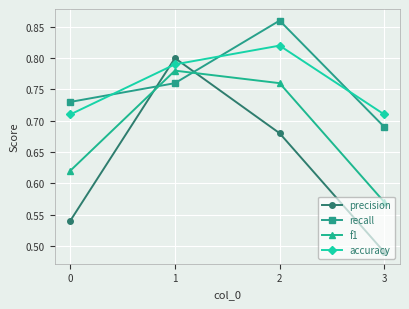

What is the difference between the maximum and second lowest values in the f1 series?

0.2